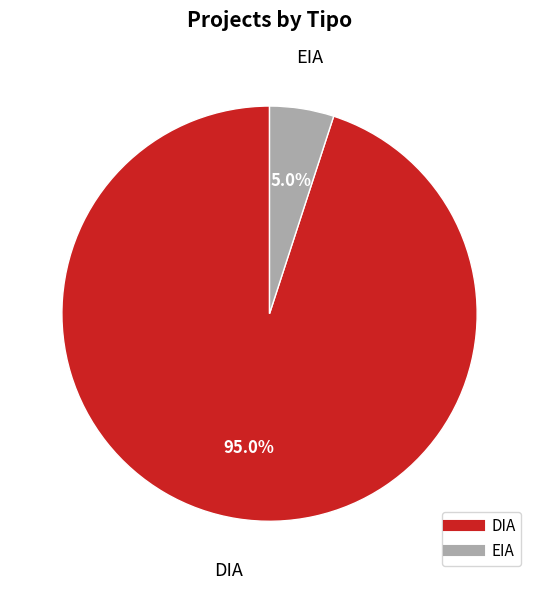

What is the largest slice in the pie chart?

DIA